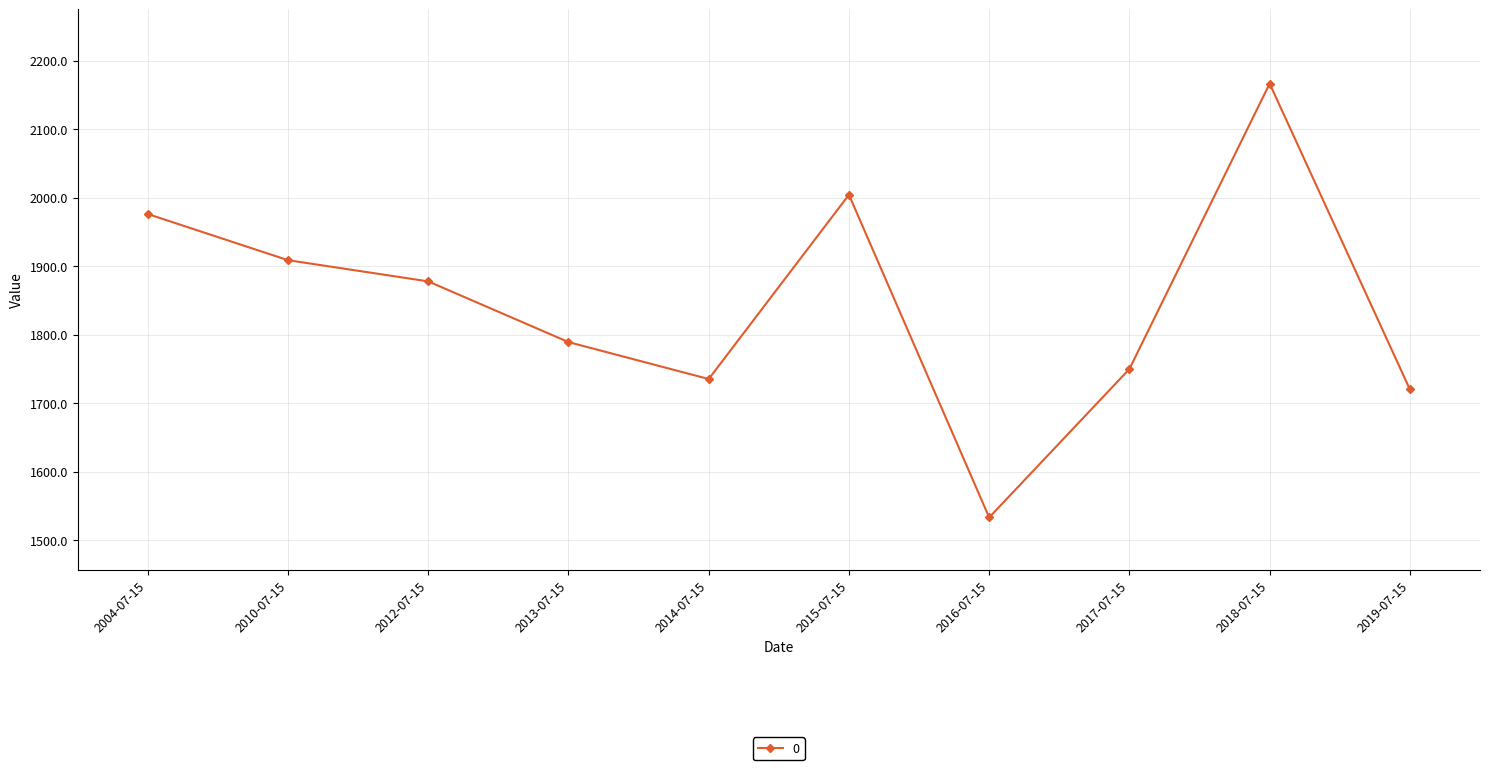

What is the approximate value at 2015-07-15?

2004.5